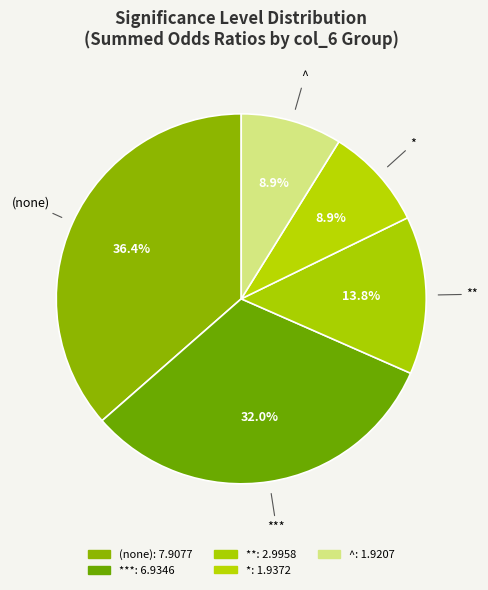

Is there any slice that represents more than half of the pie?

No